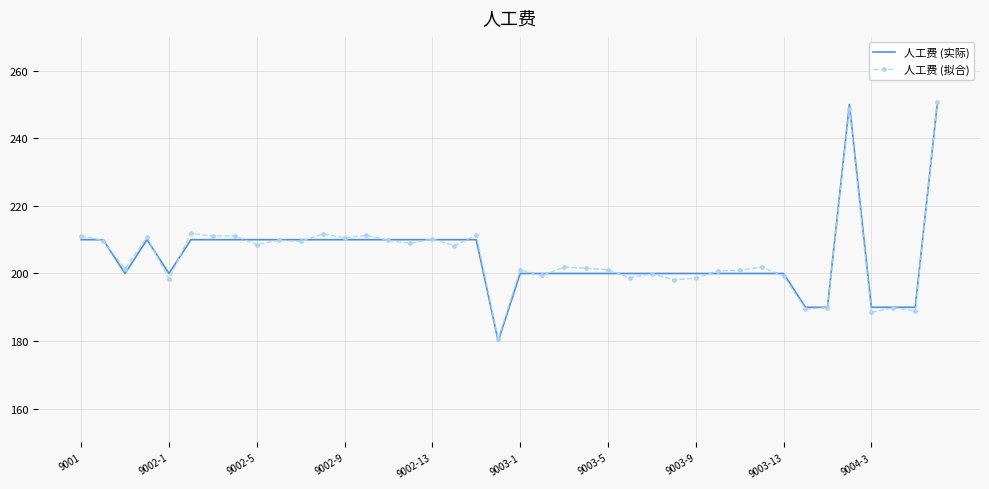

At how many categories does at least one series exceed 184?

39